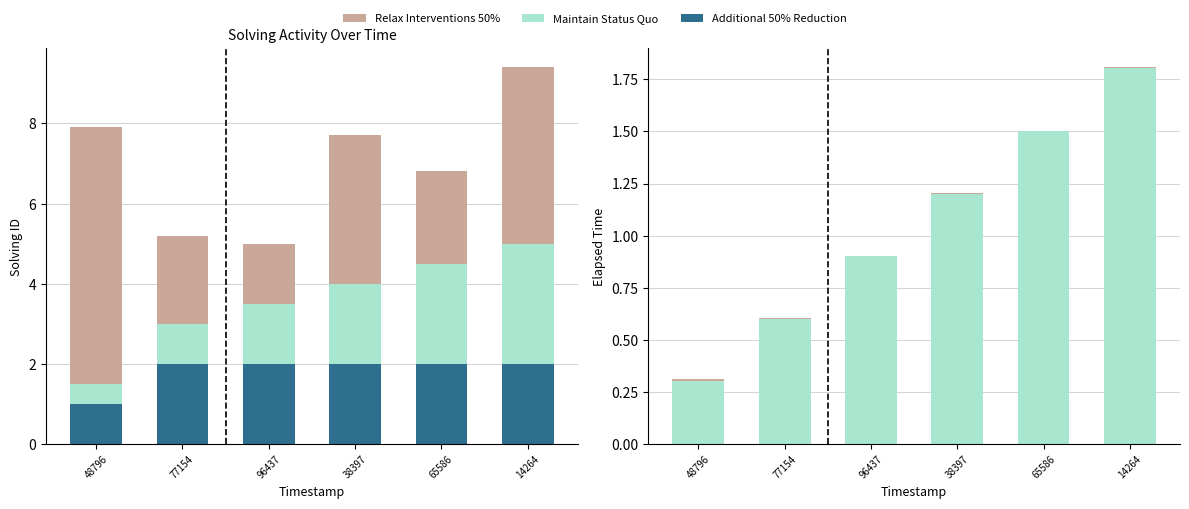

What is the sum of all Maintain Status Quo values?

6.3